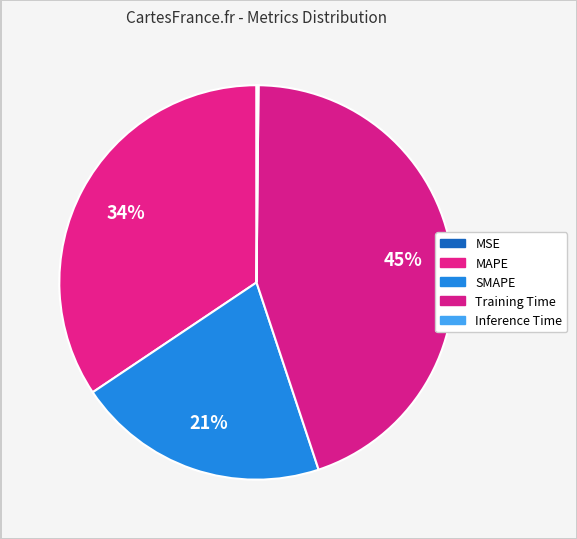

To the nearest percent, what portion does MAPE represent?

34%